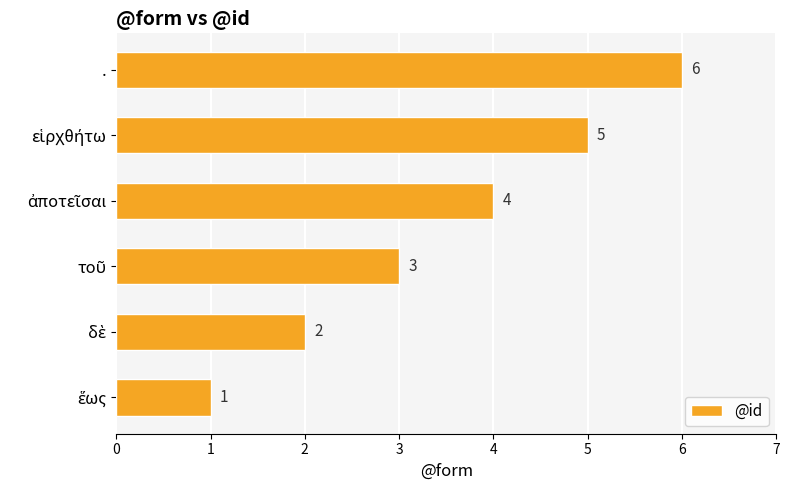

What value does the data have at .?

6